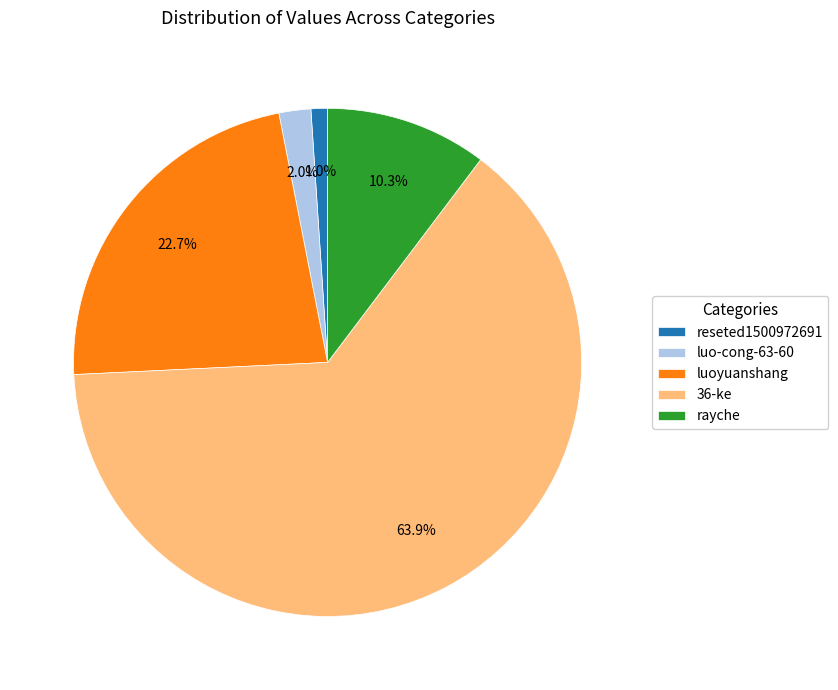

Combined, what portion of the pie is 36-ke and luo-cong-63-60?

66.0%